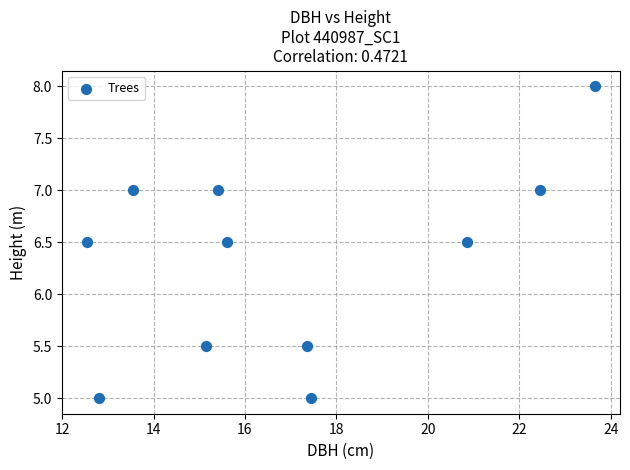

What is the range of X values (max minus min)?

11.1